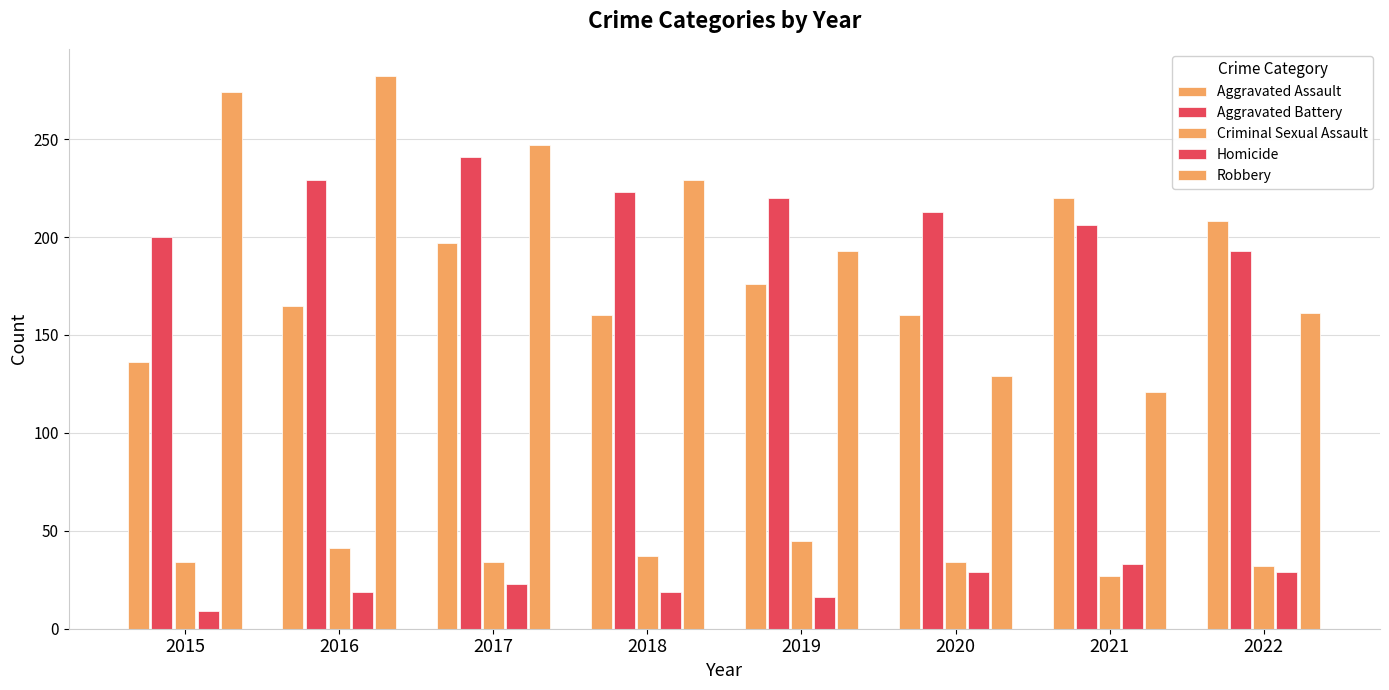

Reading left to right, transcribe all the data shown in this chart.

Aggravated Assault: 2015=136	2016=165	2017=197	2018=160	2019=176	2020=160	2021=220	2022=208
Aggravated Battery: 2015=200	2016=229	2017=241	2018=223	2019=220	2020=213	2021=206	2022=193
Criminal Sexual Assault: 2015=34	2016=41	2017=34	2018=37	2019=45	2020=34	2021=27	2022=32
Homicide: 2015=9	2016=19	2017=23	2018=19	2019=16	2020=29	2021=33	2022=29
Robbery: 2015=274	2016=282	2017=247	2018=229	2019=193	2020=129	2021=121	2022=161